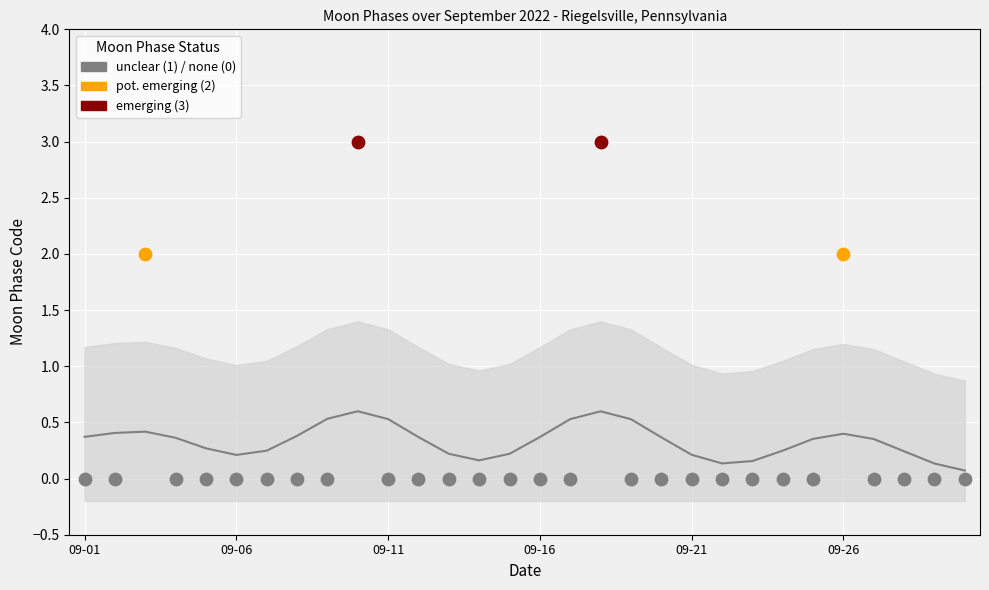

What are all the series names shown in the legend?

unclear (1) / none (0), pot. emerging (2), emerging (3)